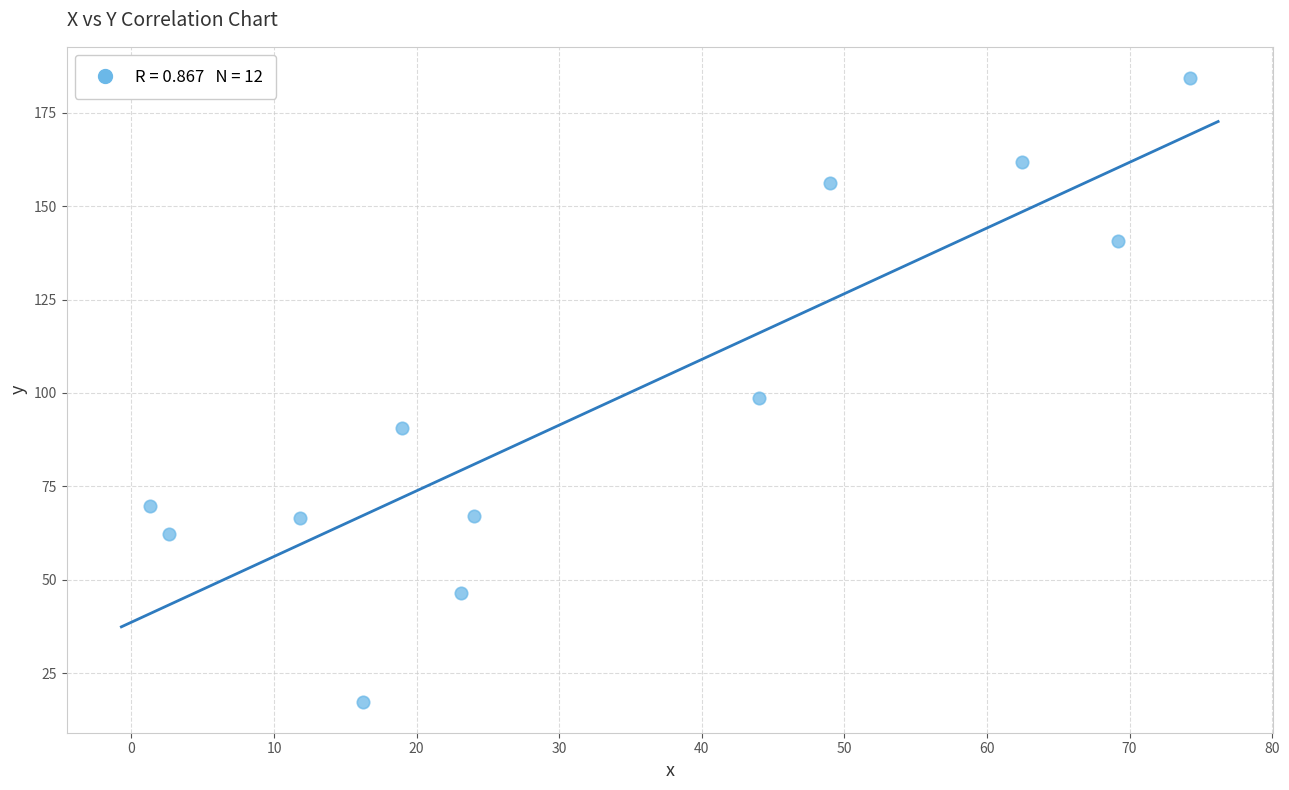

What is the average Y value?

96.8